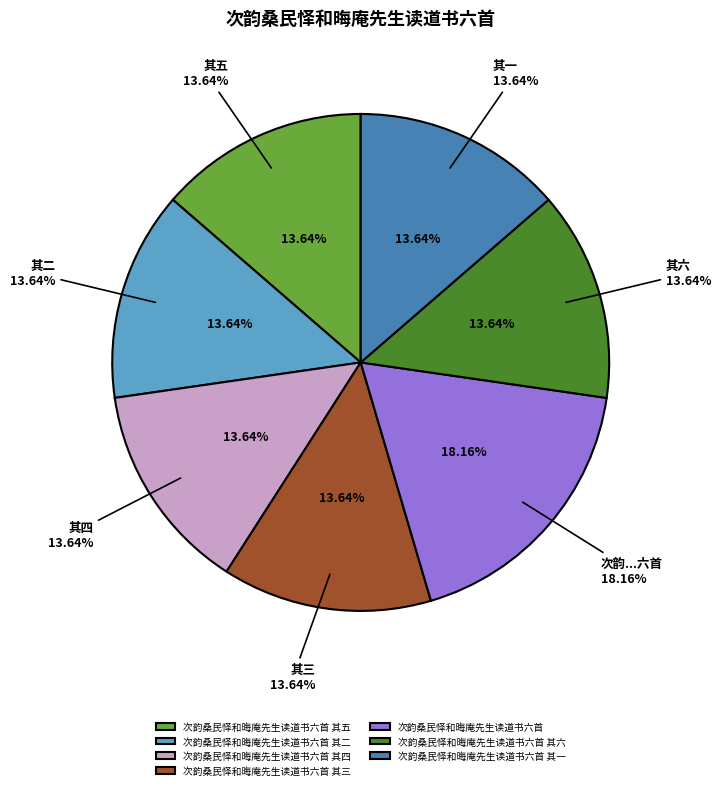

Combined, what portion of the pie is 次韵桑民怿和晦庵先生读道书六首 and 次韵桑民怿和晦庵先生读道书六首 其五?

31.8%